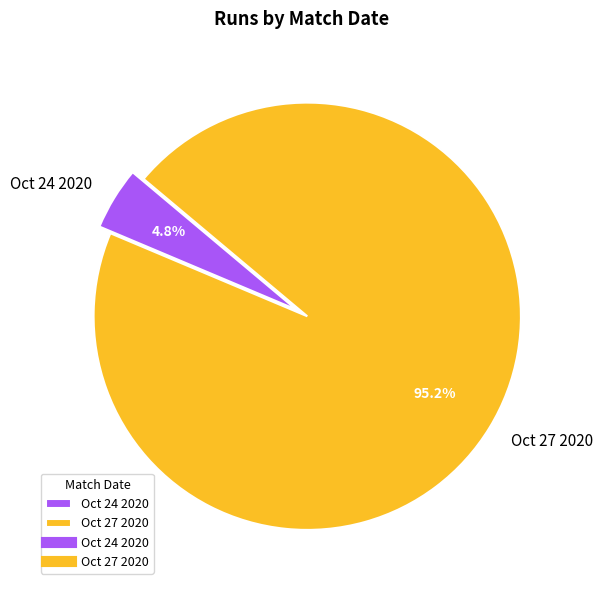

Which slice is the smallest?

Oct 24 2020